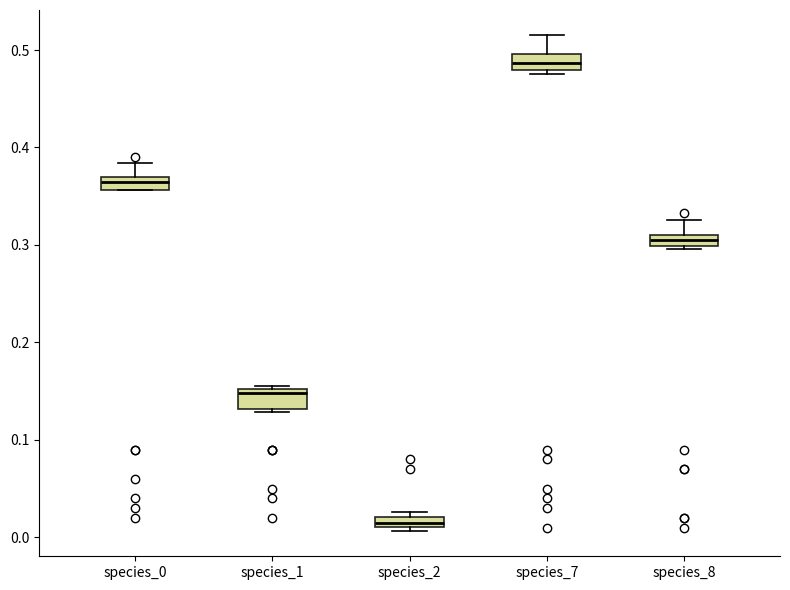

Which box's median line is the lowest?

species_2